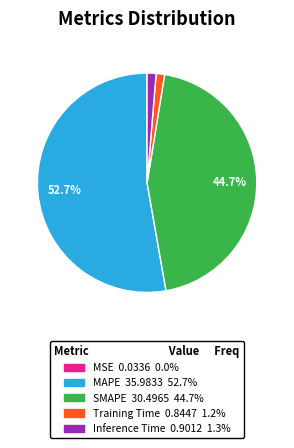

To the nearest percent, what portion does SMAPE represent?

45%